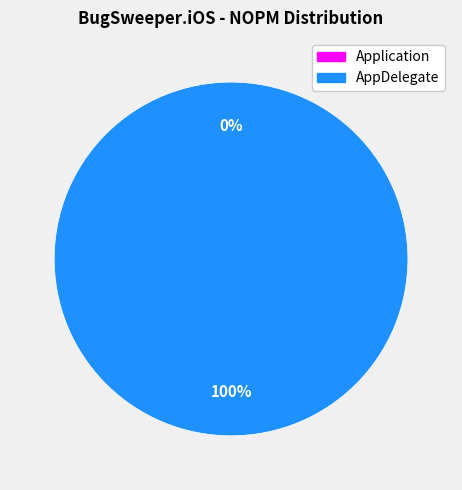

How many segments does this pie chart have?

2